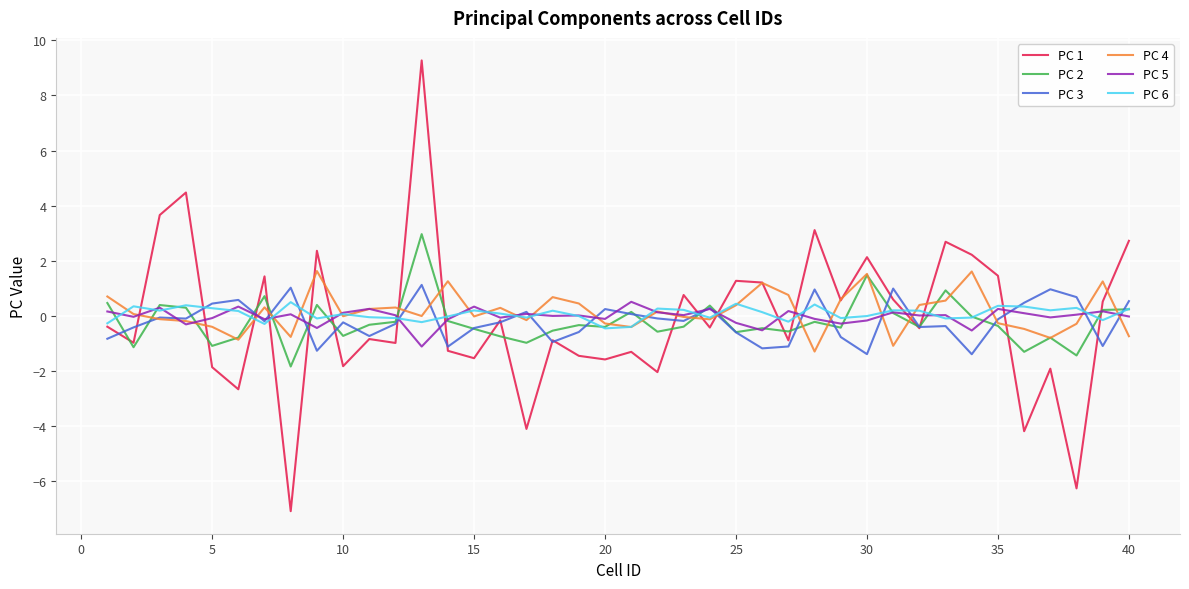

What is the highest value of the PC 3 series?

1.1